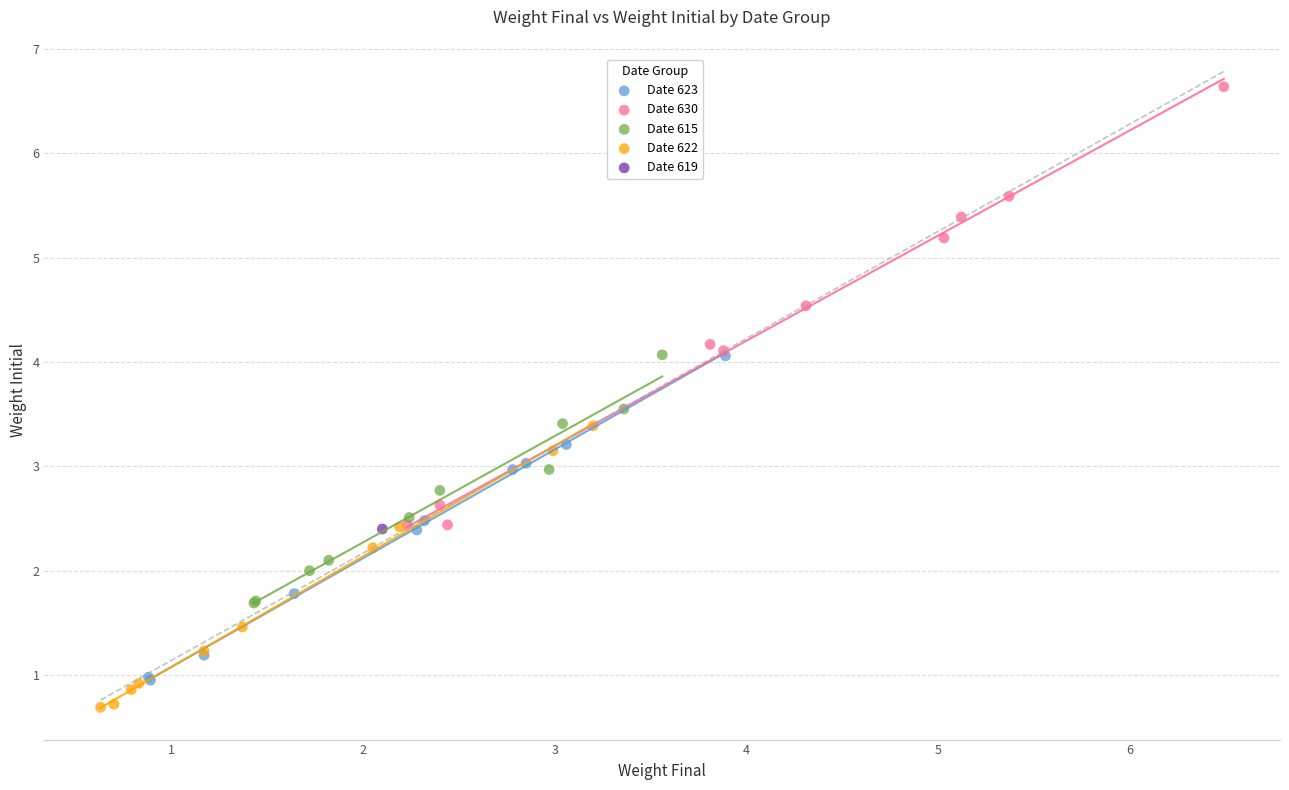

Which series contains the highest Y value?

Date 630